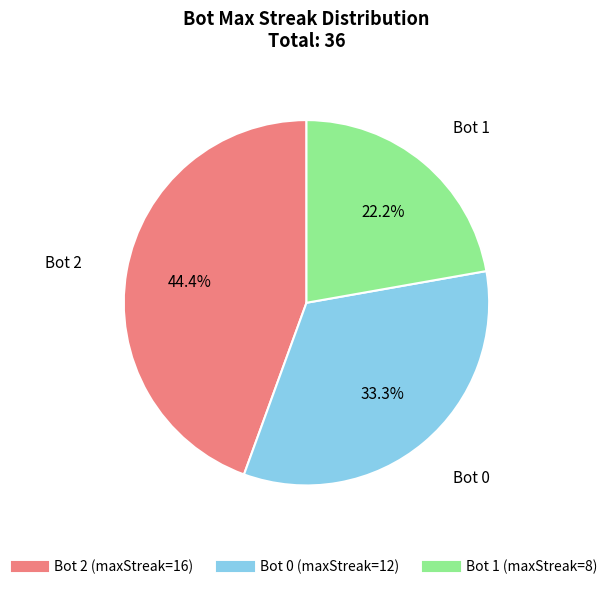

Does any single category account for the majority?

No